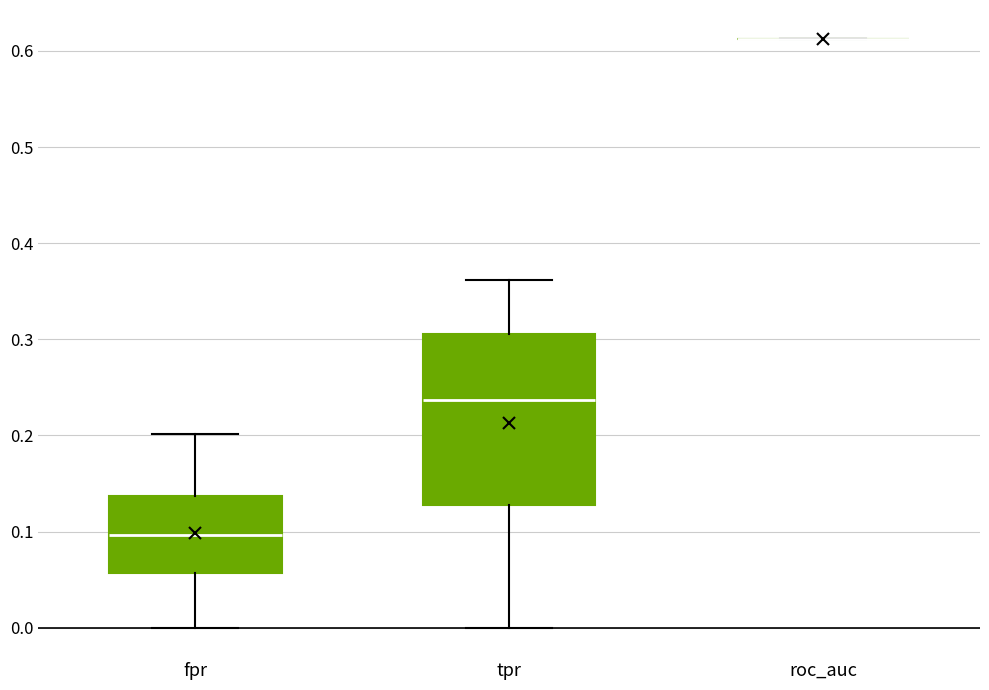

Reading left to right, transcribe this box plot: for each box, give where its median line is, the range the box spans, and where its two whiskers end, as read against the y-axis. The values are not printed on the chart, so give them approximately, as read against the axis.

fpr: median 0.10, box 0.06 to 0.14, whiskers 0.00 to 0.20
tpr: median 0.24, box 0.13 to 0.31, whiskers 0.00 to 0.36
roc_auc: box collapsed to a line at 0.61, whiskers 0.61 to 0.61